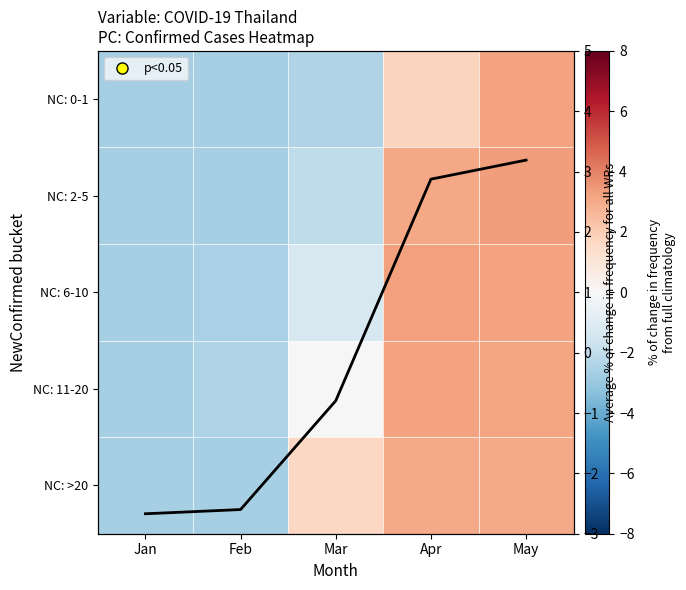

How many negative values does the NC: 11-20 series have?

2